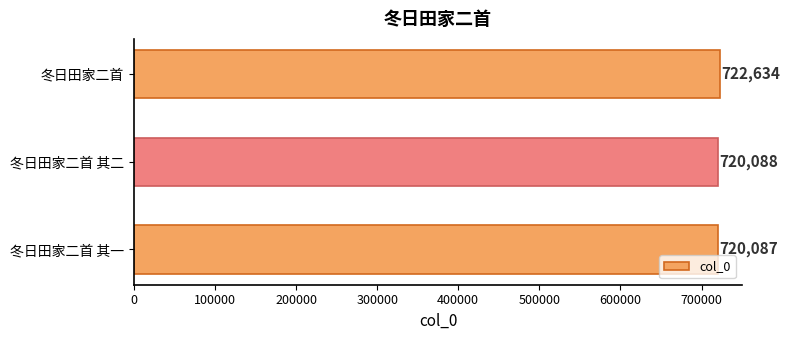

How many bars are there in total?

3